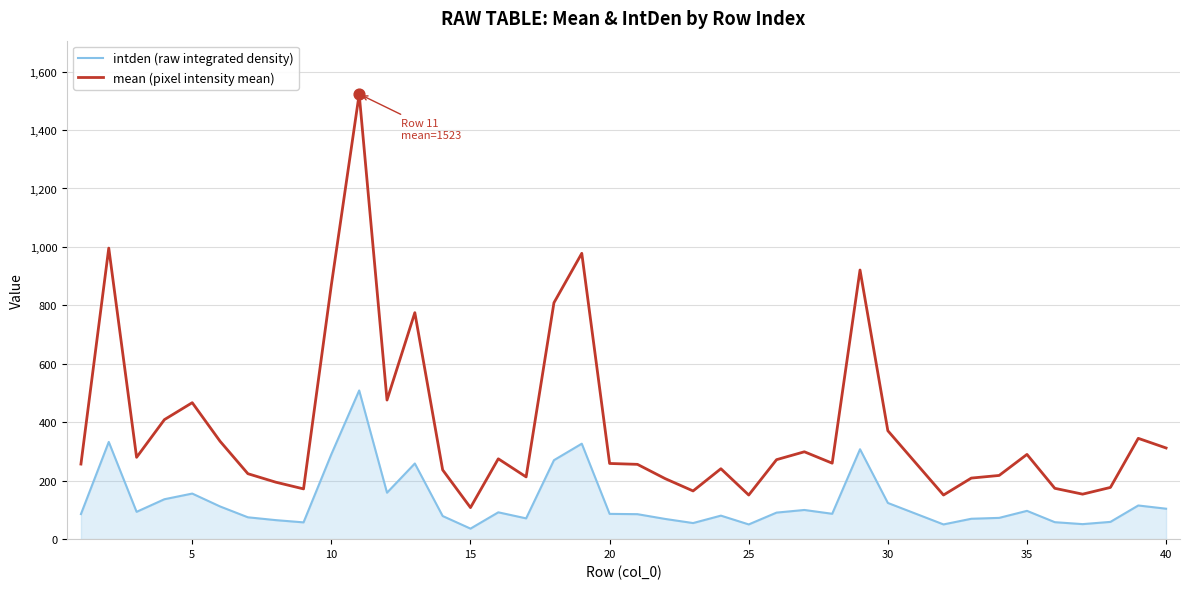

Which series has the widest spread of values?

mean (pixel intensity mean)